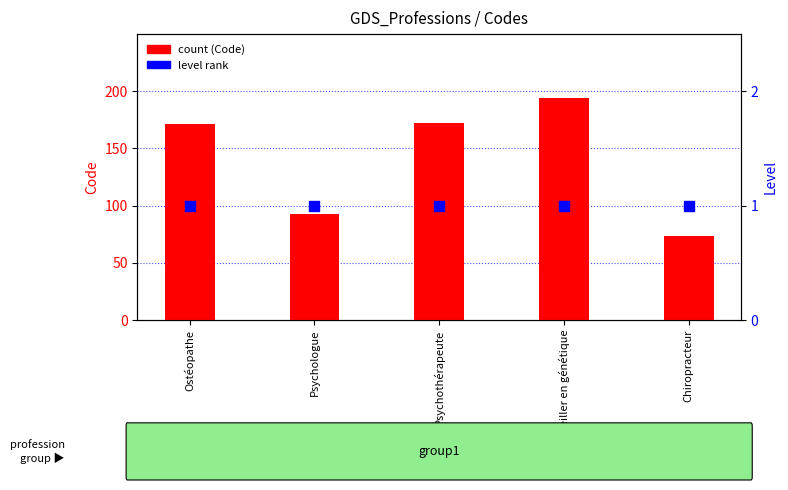

At which category is the sum across all series the highest?

Conseiller en génétique